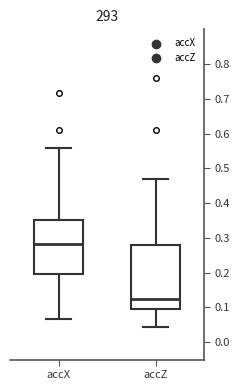

Reading left to right, transcribe this box plot: for each box, give where its median line is, the range the box spans, and where its two whiskers end, as read against the y-axis. The values are not printed on the chart, so give them approximately, as read against the axis.

accX: median 0.28, box 0.20 to 0.35, whiskers 0.07 to 0.56
accZ: median 0.13, box 0.10 to 0.28, whiskers 0.04 to 0.47